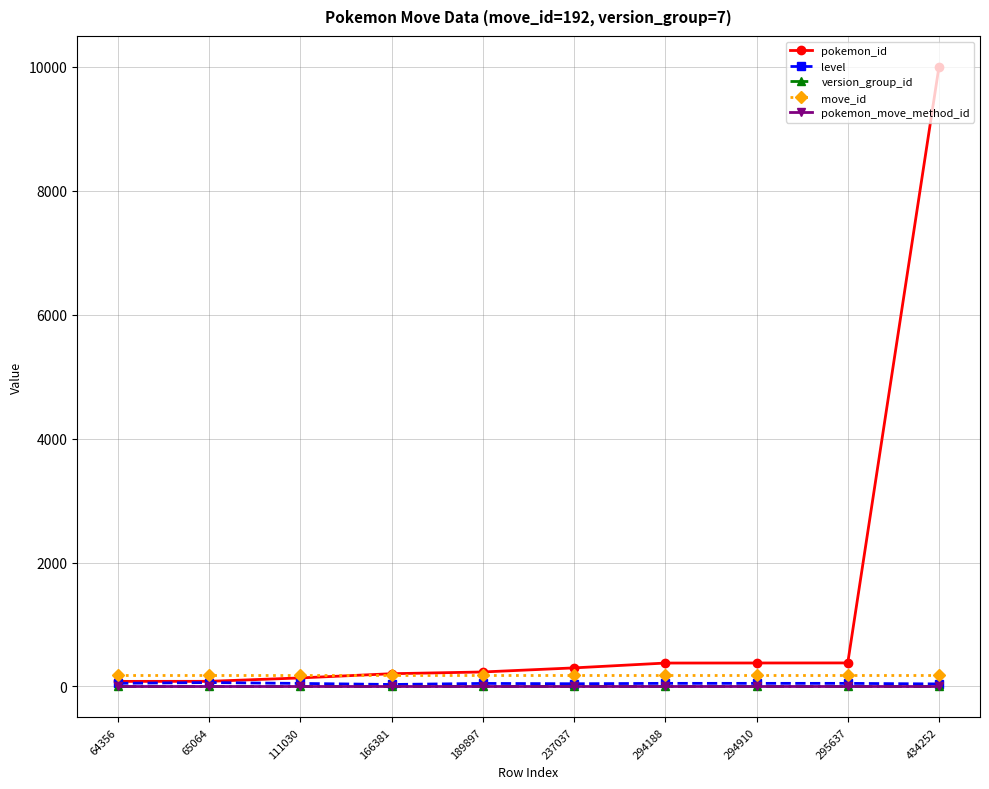

What is the value of the level point at the 9th from the left?

49